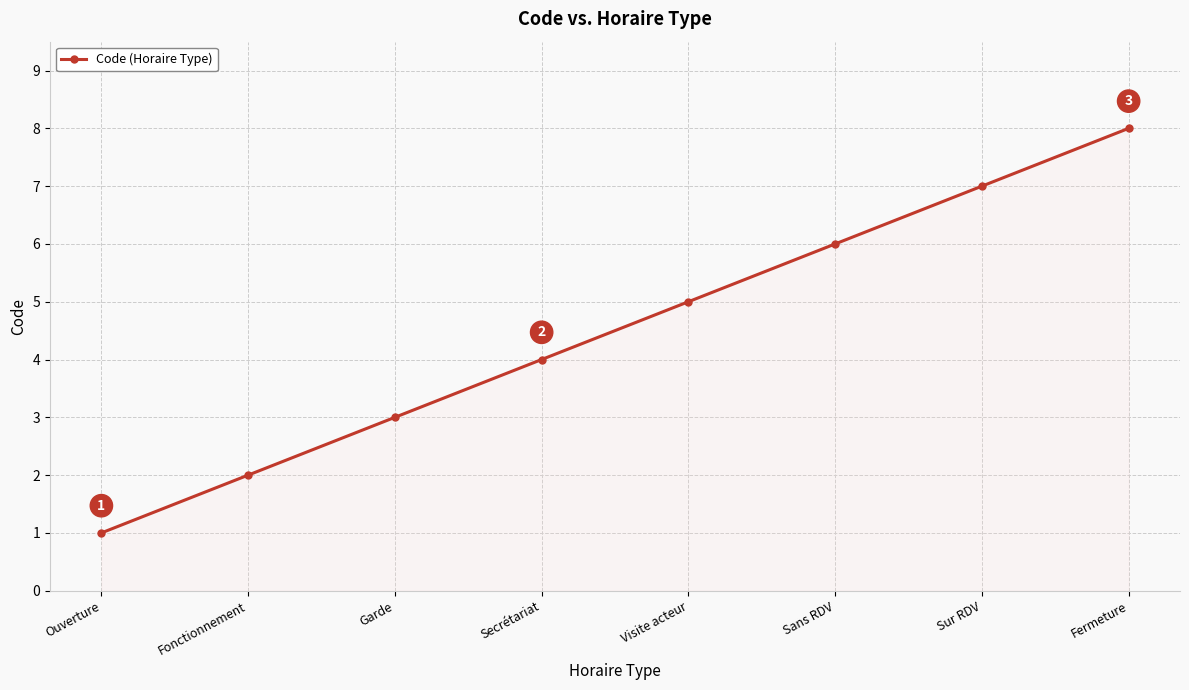

List the labels in order of value, largest first.

Fermeture, Sur RDV, Sans RDV, Visite acteur, Secrétariat, Garde, Fonctionnement, Ouverture